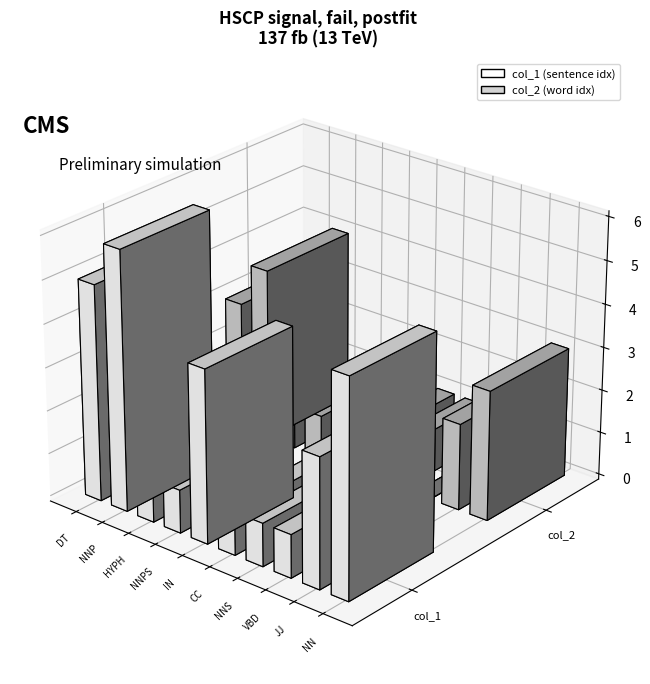

How many distinct data groups are displayed?

2